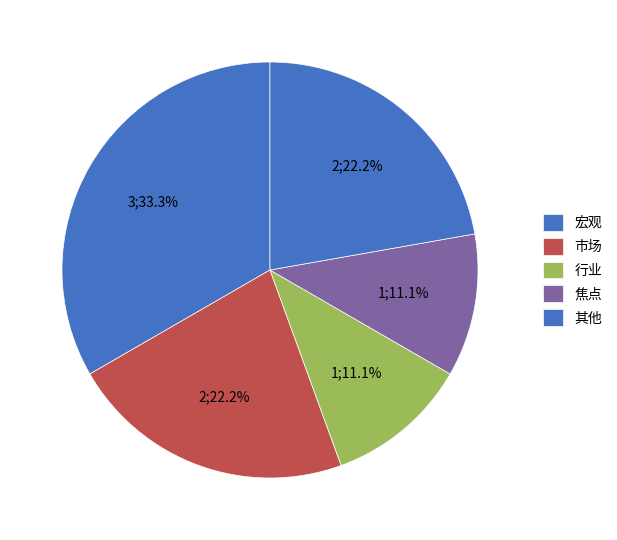

How many segments does this pie chart have?

5